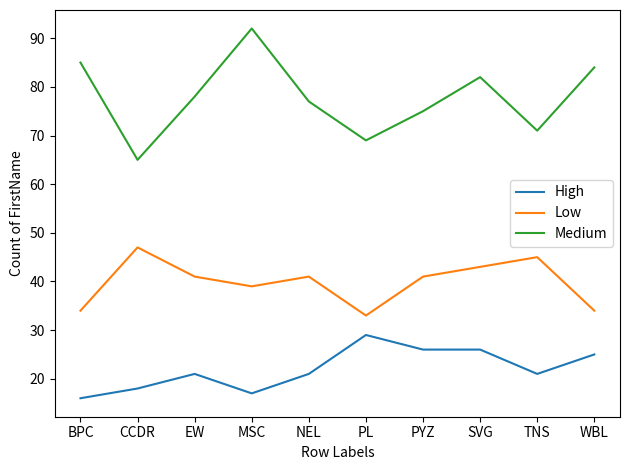

What is the lowest value of the Low series?

33